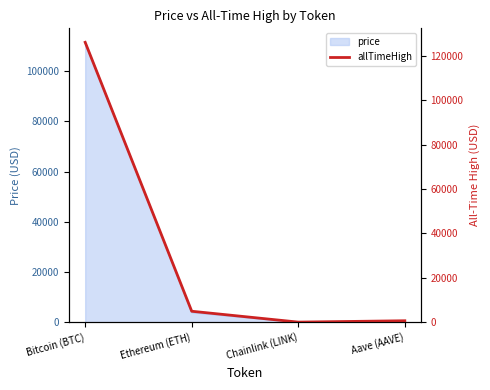

Does the chart have visible grid lines?

No